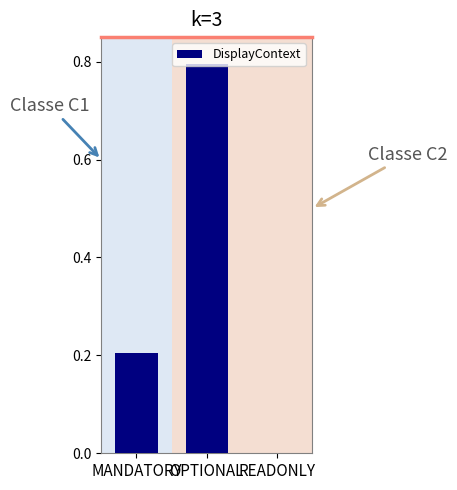

The chart shows a value of 0.8 at OPTIONAL. True or false?

True